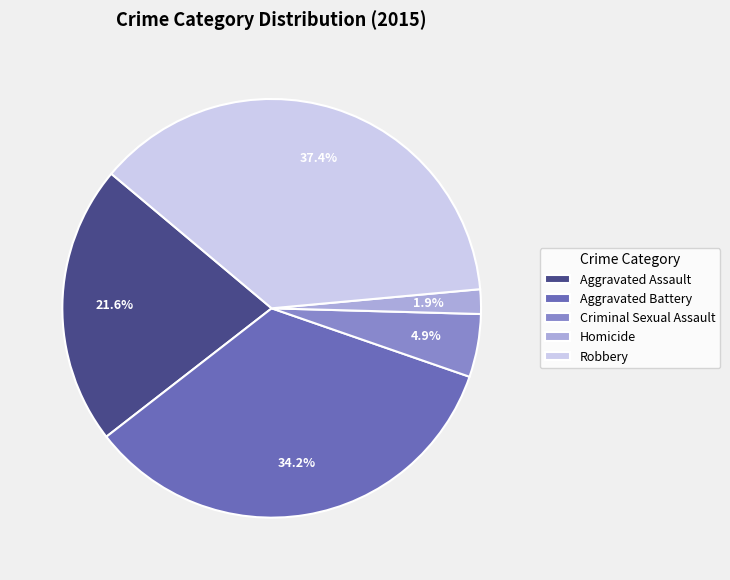

Is there a majority slice in this chart?

No